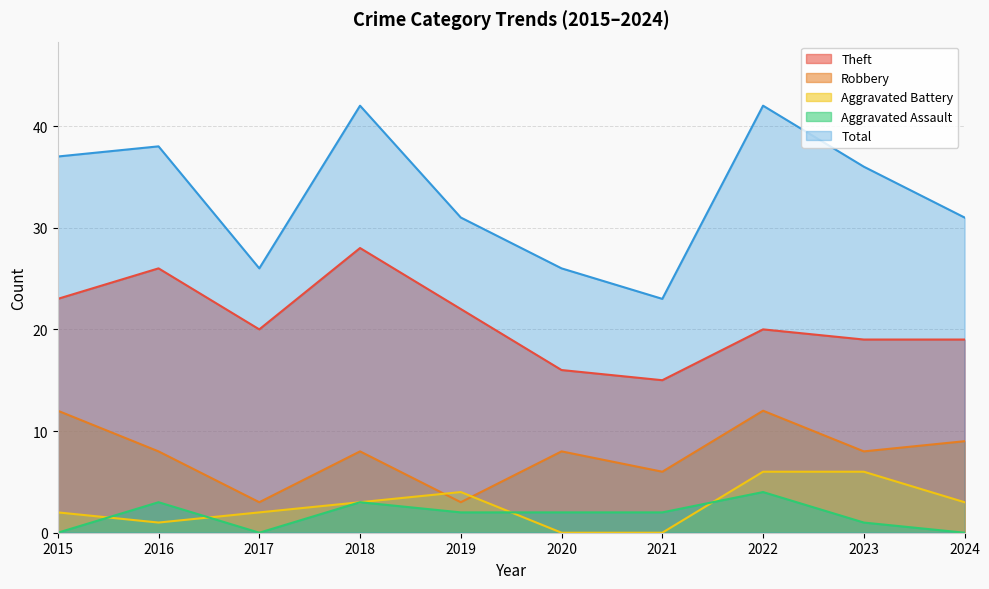

Reading left to right, list all the values displayed in this chart.

Theft: 23	26	20	28	22	16	15	20	19	19
Robbery: 12	8	3	8	3	8	6	12	8	9
Aggravated Battery: 2	1	2	3	4	0	0	6	6	3
Aggravated Assault: 0	3	0	3	2	2	2	4	1	0
Total: 37	38	26	42	31	26	23	42	36	31